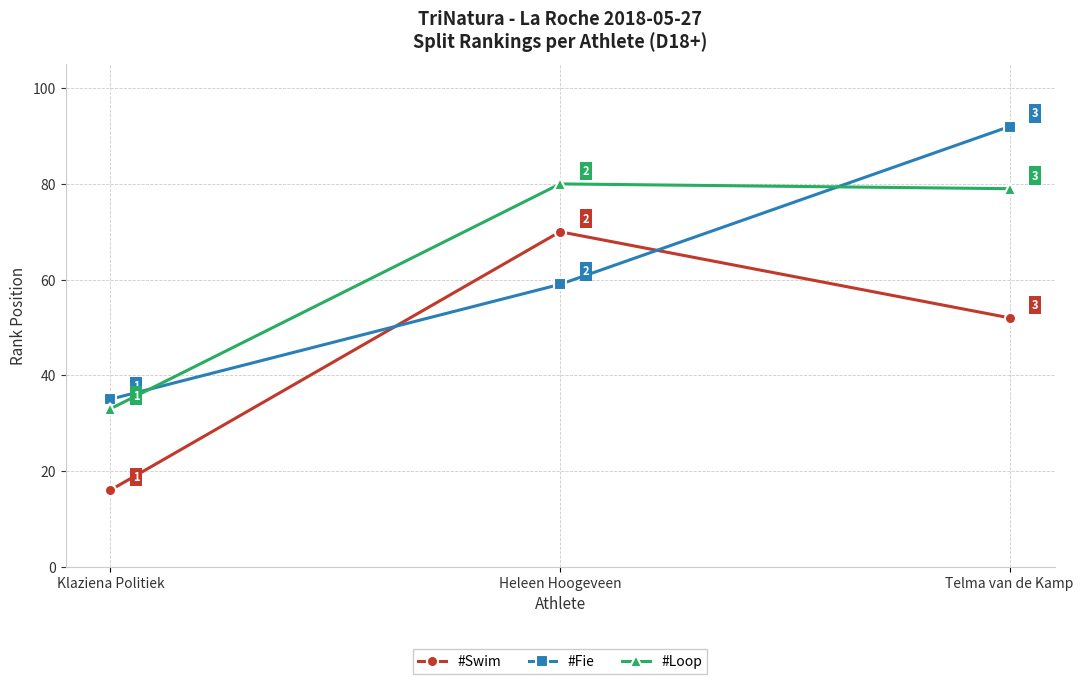

At which category is the sum across all series the highest?

Telma van de Kamp